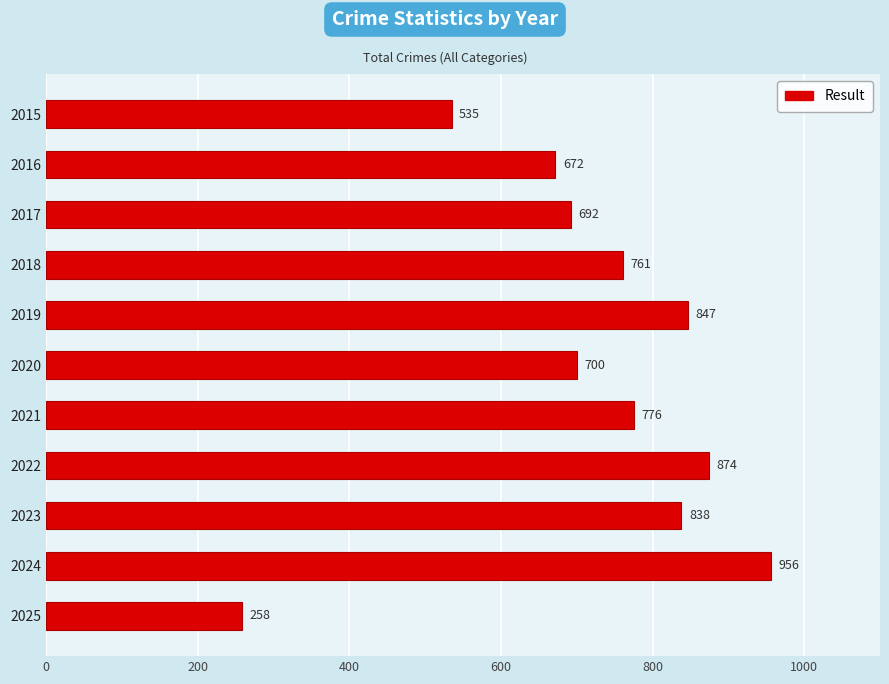

Which has a higher value, 2024 or 2018?

2024